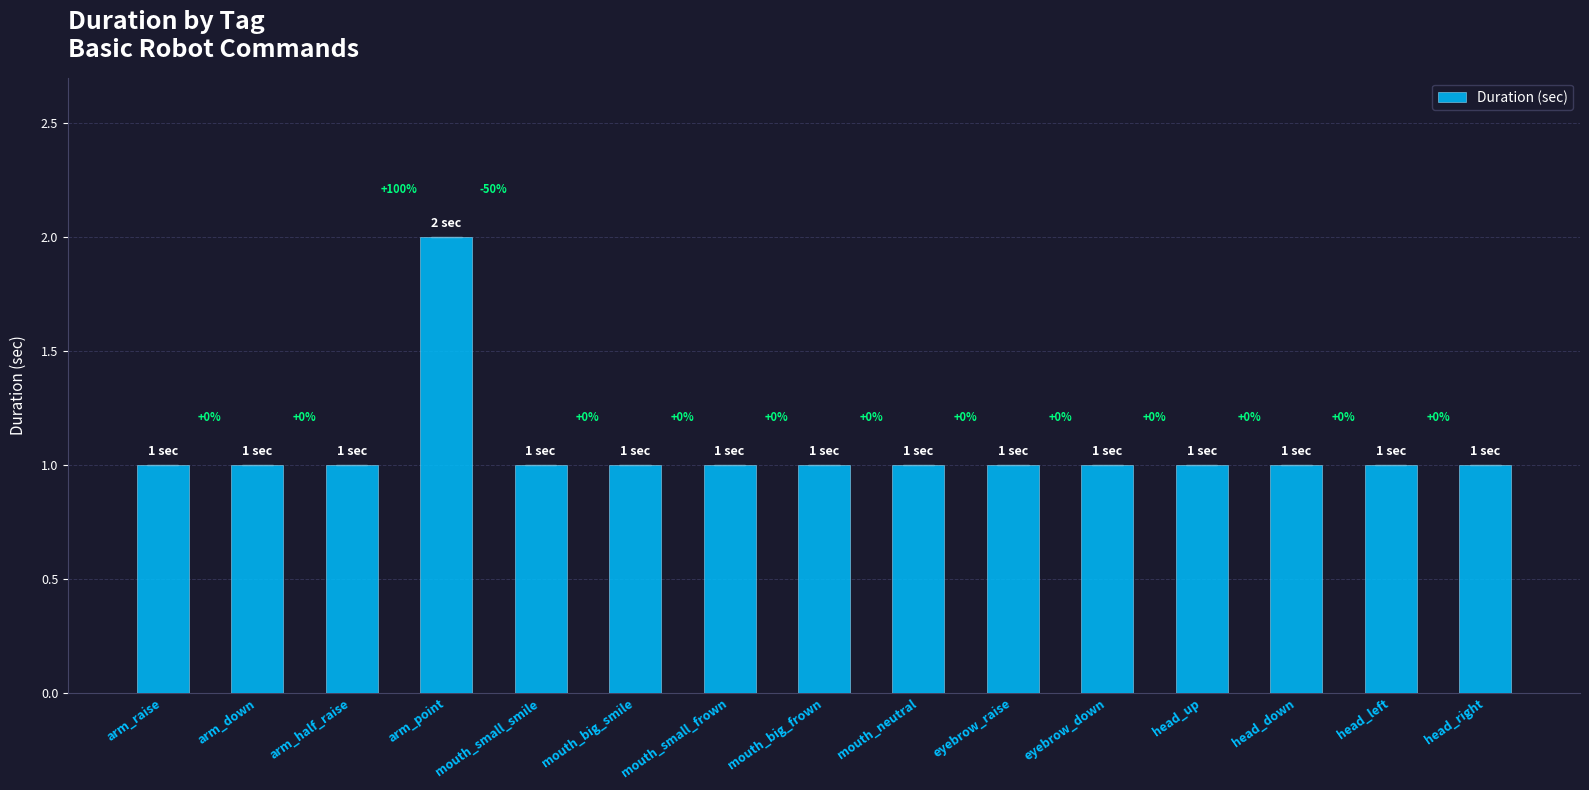

What is the sum of the values at mouth_big_smile and head_down?

2